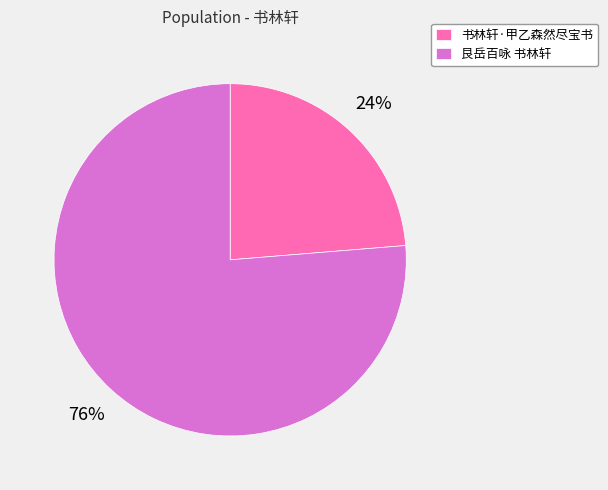

Rank the categories by value from highest to lowest.

艮岳百咏 书林轩, 书林轩·甲乙森然尽宝书